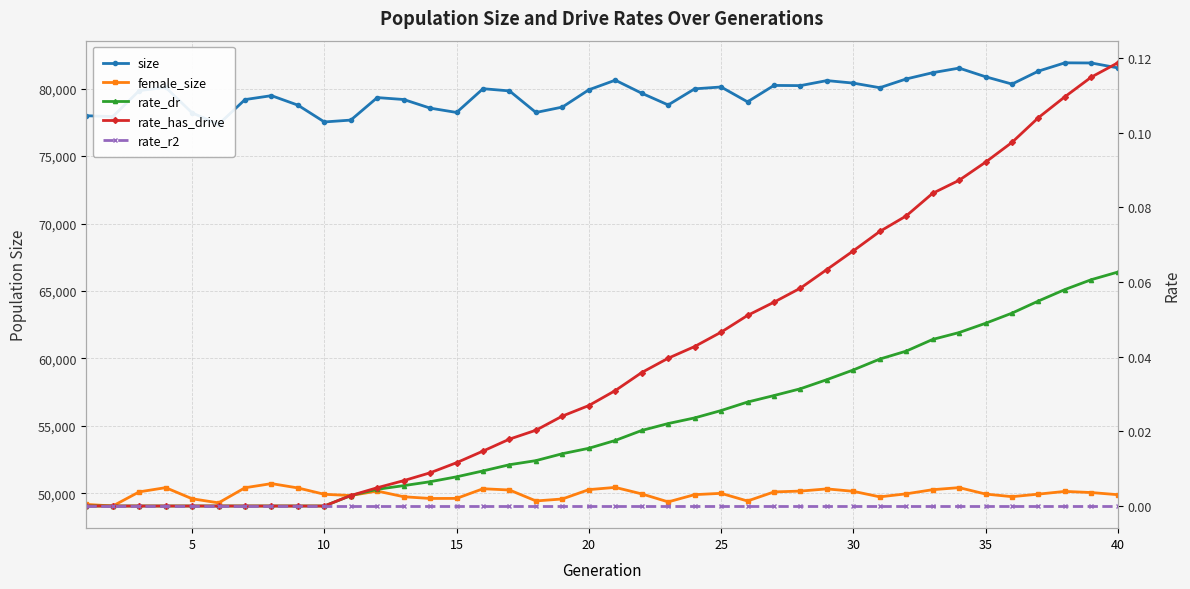

Count the number of data series in this chart.

5